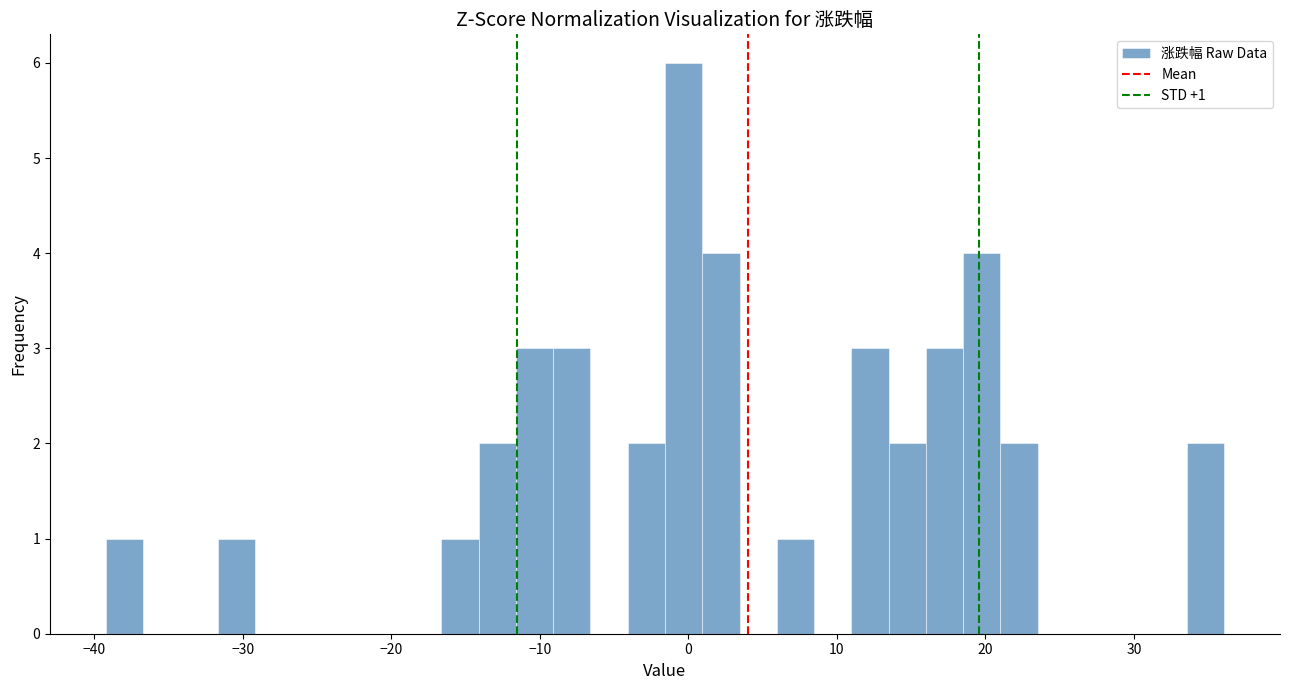

Around what value on the x-axis is the tallest bar? Give the approximate position of its centre, as read against the axis.

0